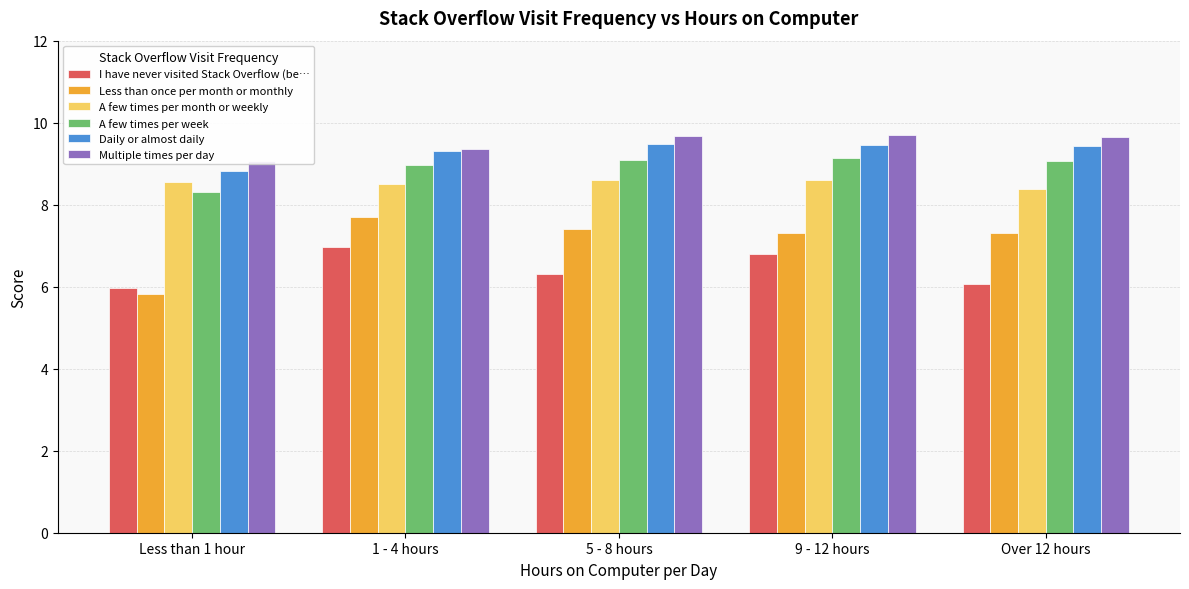

What is the difference between the A few times per month or weekly values at 5 - 8 hours and 1 - 4 hours?

0.1